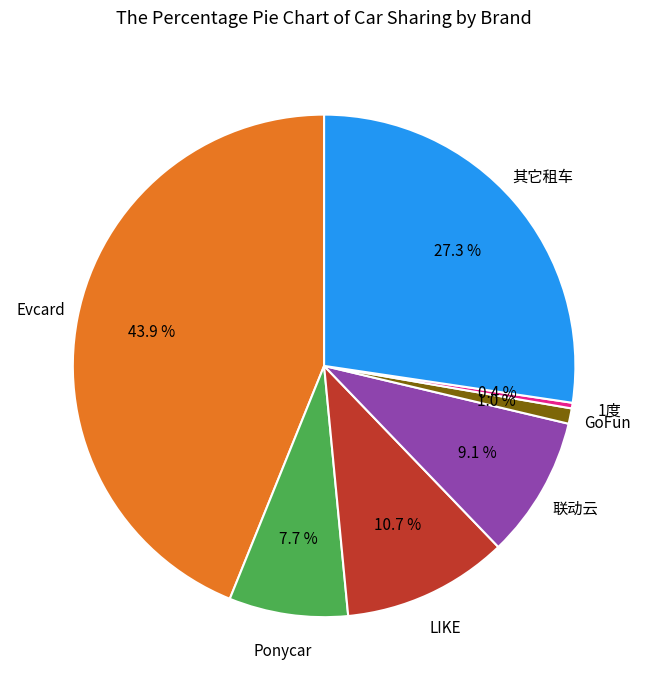

Is there any slice that represents more than half of the pie?

No